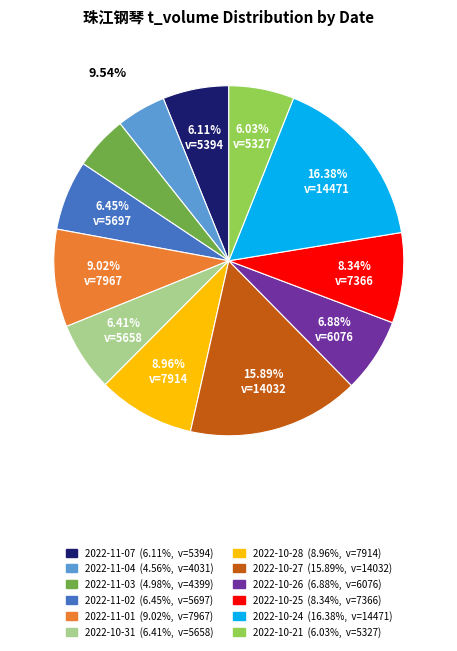

The 2022-10-24 slice represents 16% of the pie. True or false?

True